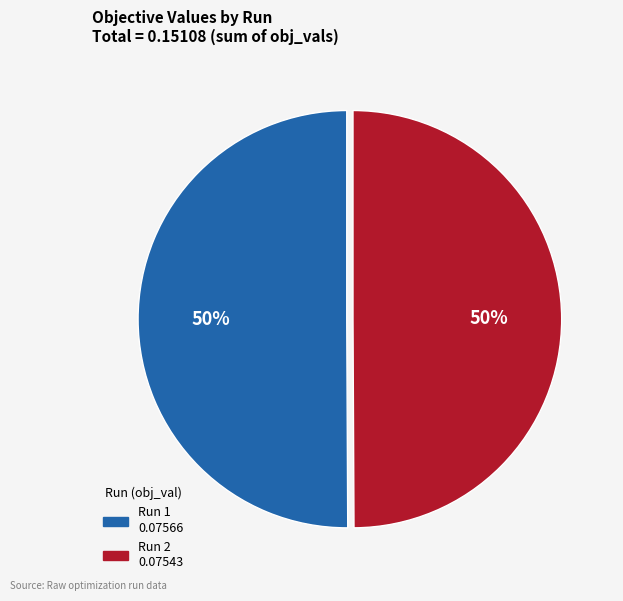

Count the number of slices in the pie.

2